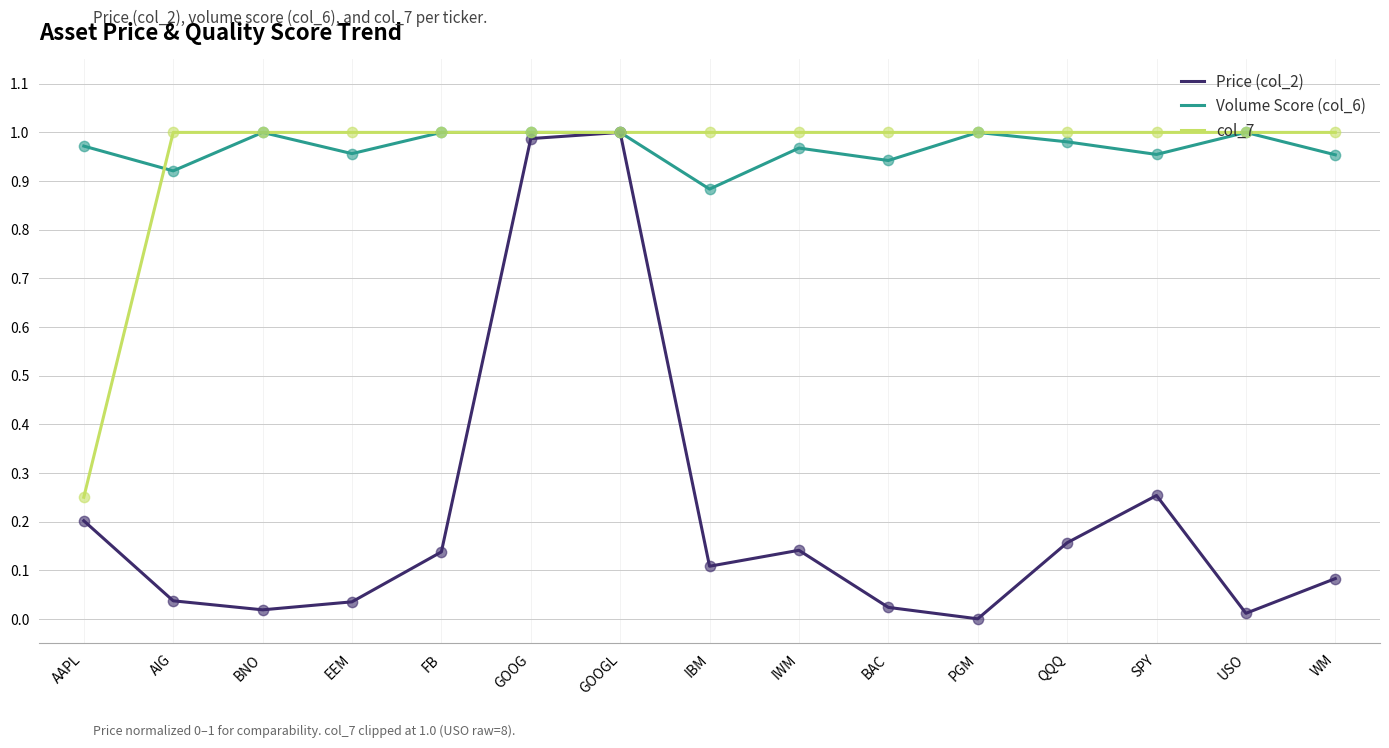

Which series has the widest spread of values?

Price (col_2)